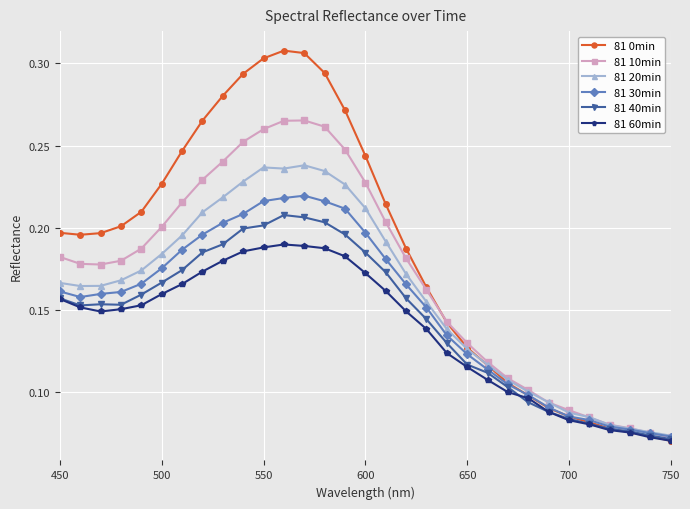

Rank the series by their maximum value, from lowest to highest.

81 60min, 81 40min, 81 30min, 81 20min, 81 10min, 81 0min